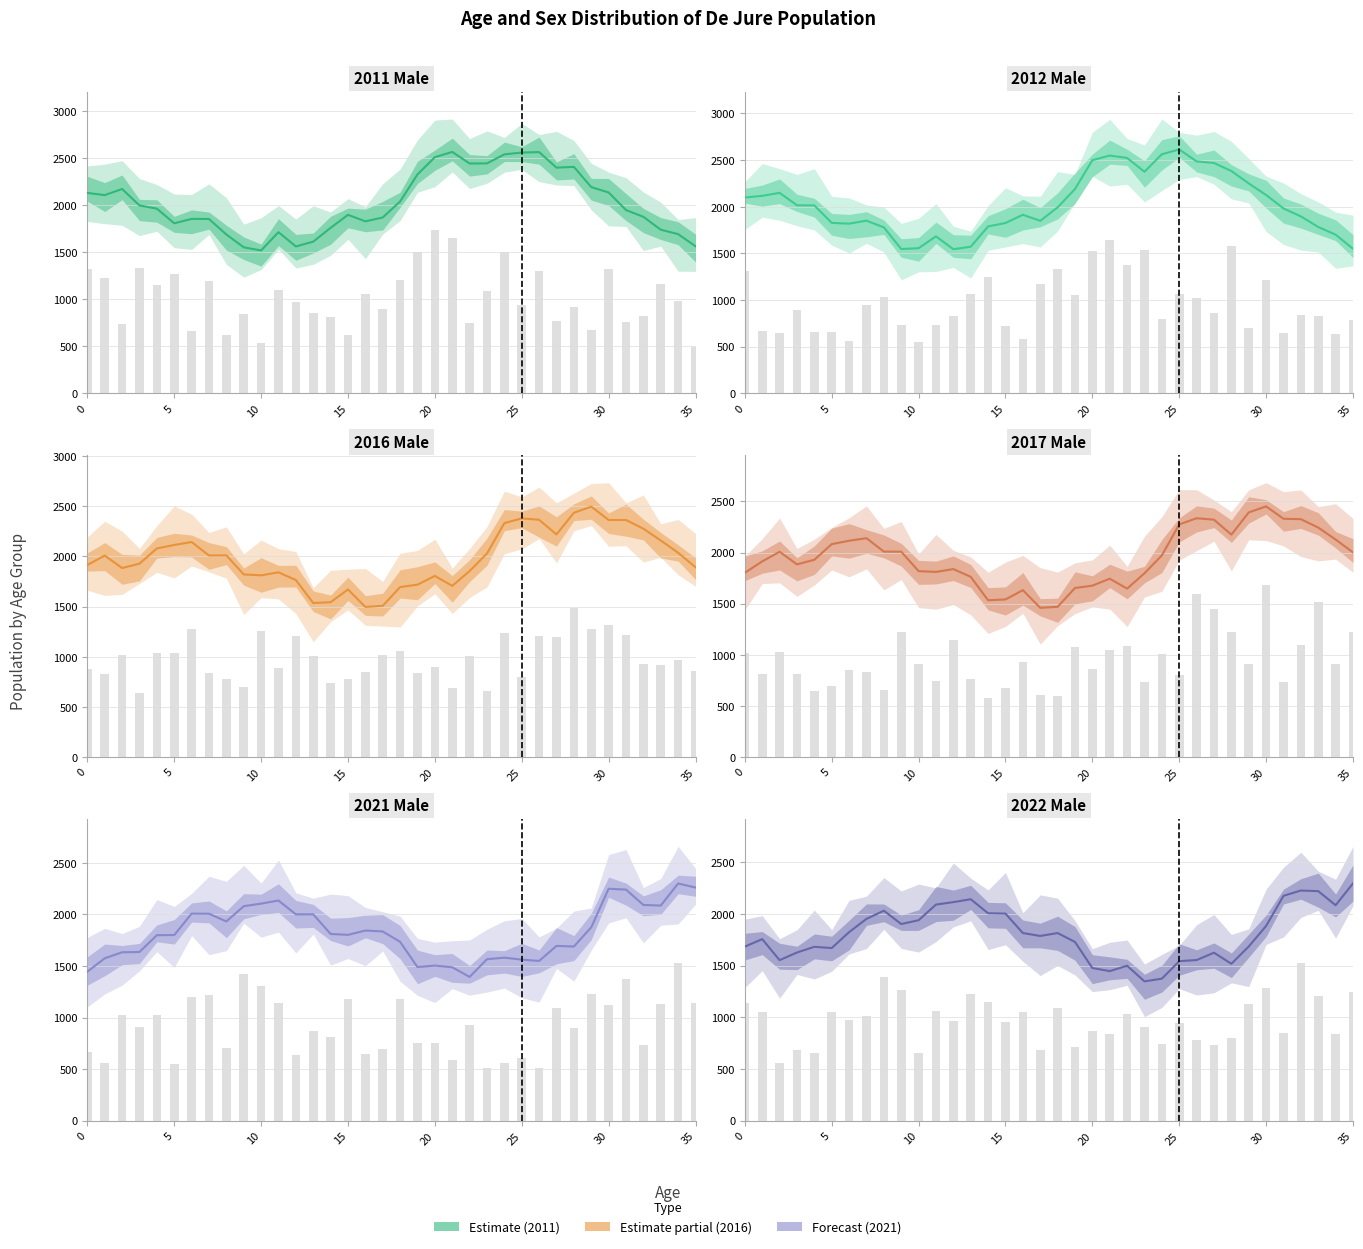

Which series has the largest range (max minus min)?

2012 Male